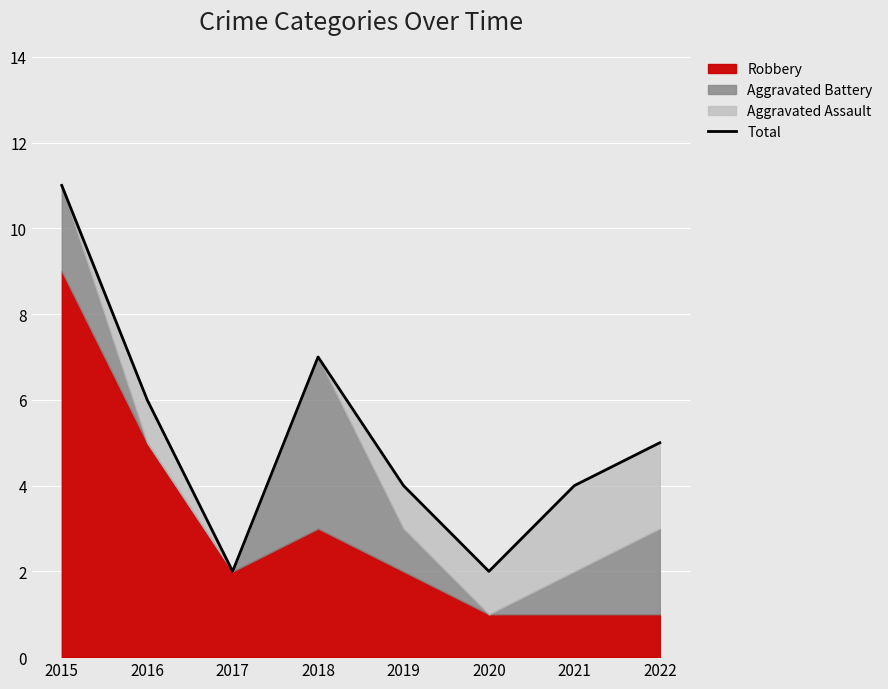

How many lines are shown in the chart?

1